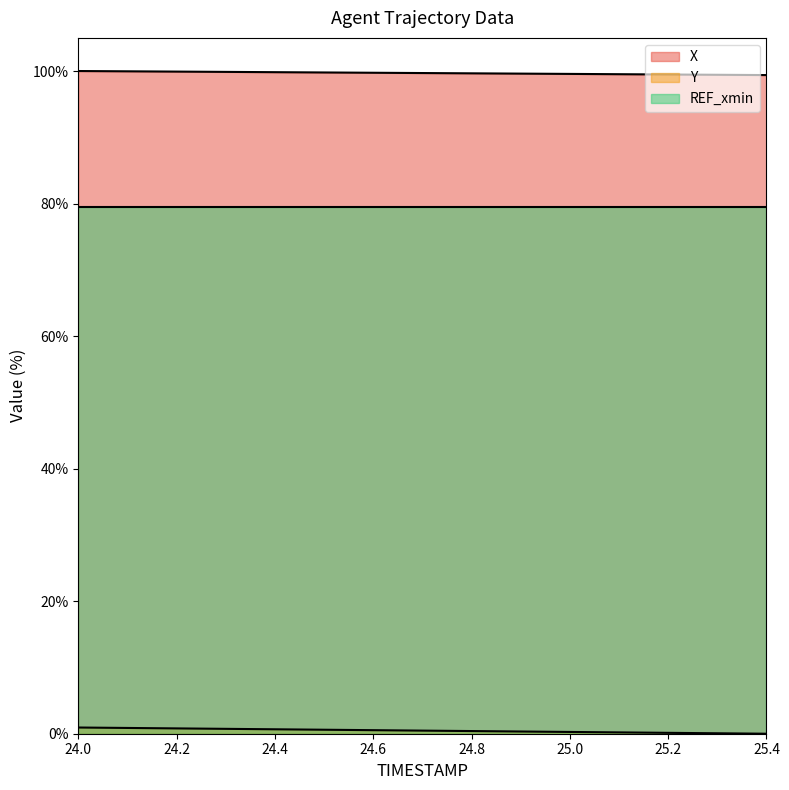

True or false: REF_xmin and X cross at least once.

False